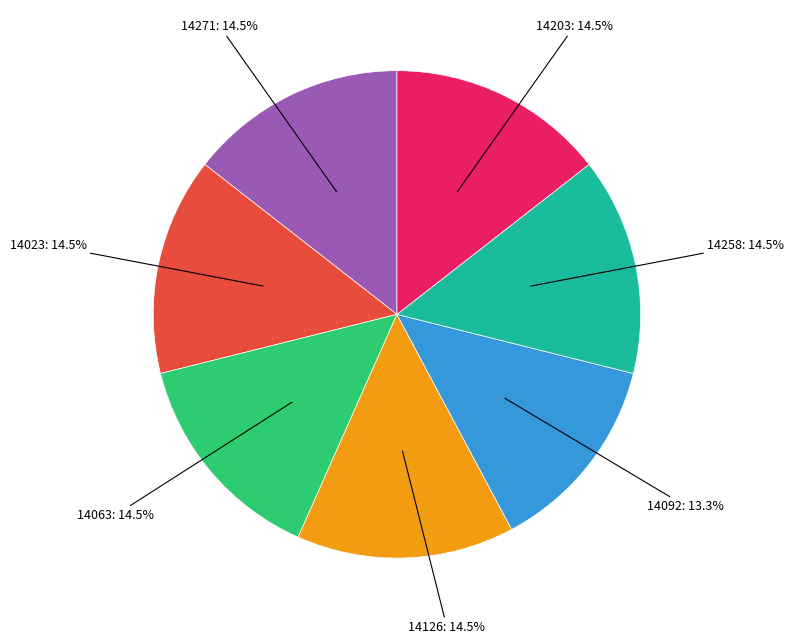

What is the total percentage of 14092 and 14126?

27.7%